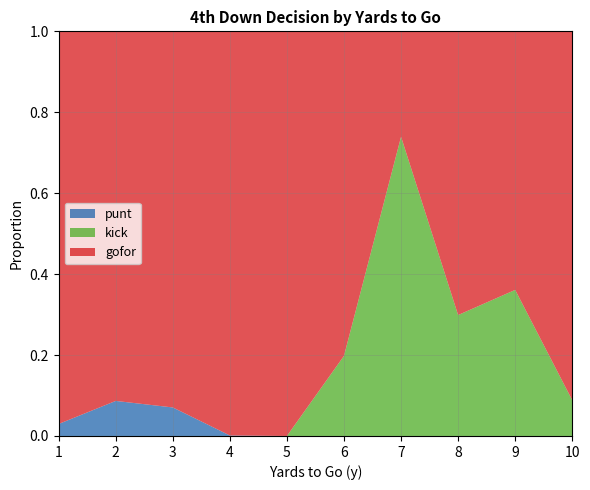

Is it true that punt equals 0.0 at 10?

True